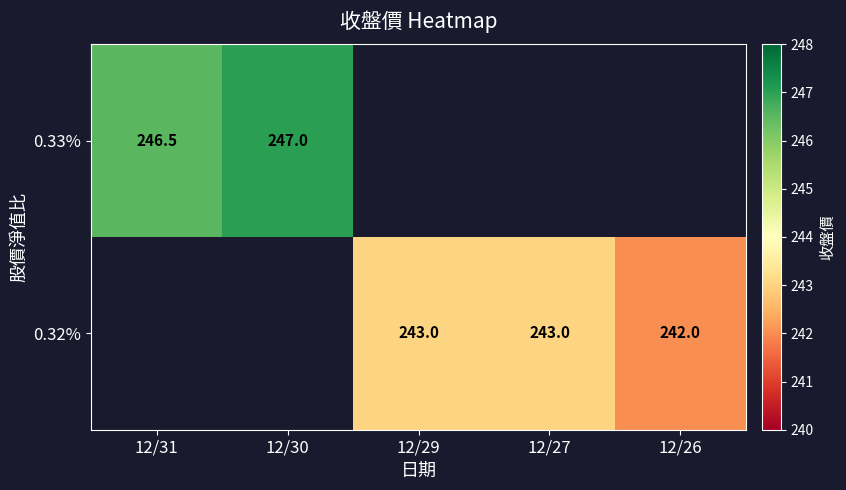

Which has a higher value, 12/26 or 12/27?

12/27